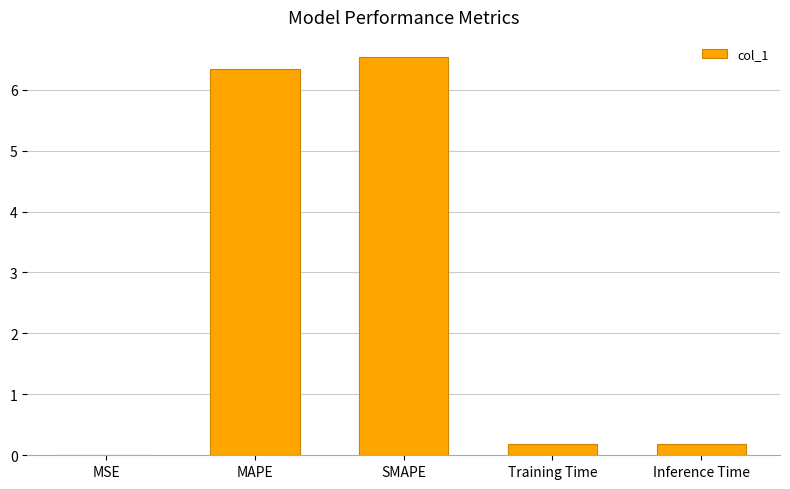

How many series are shown in this chart?

1